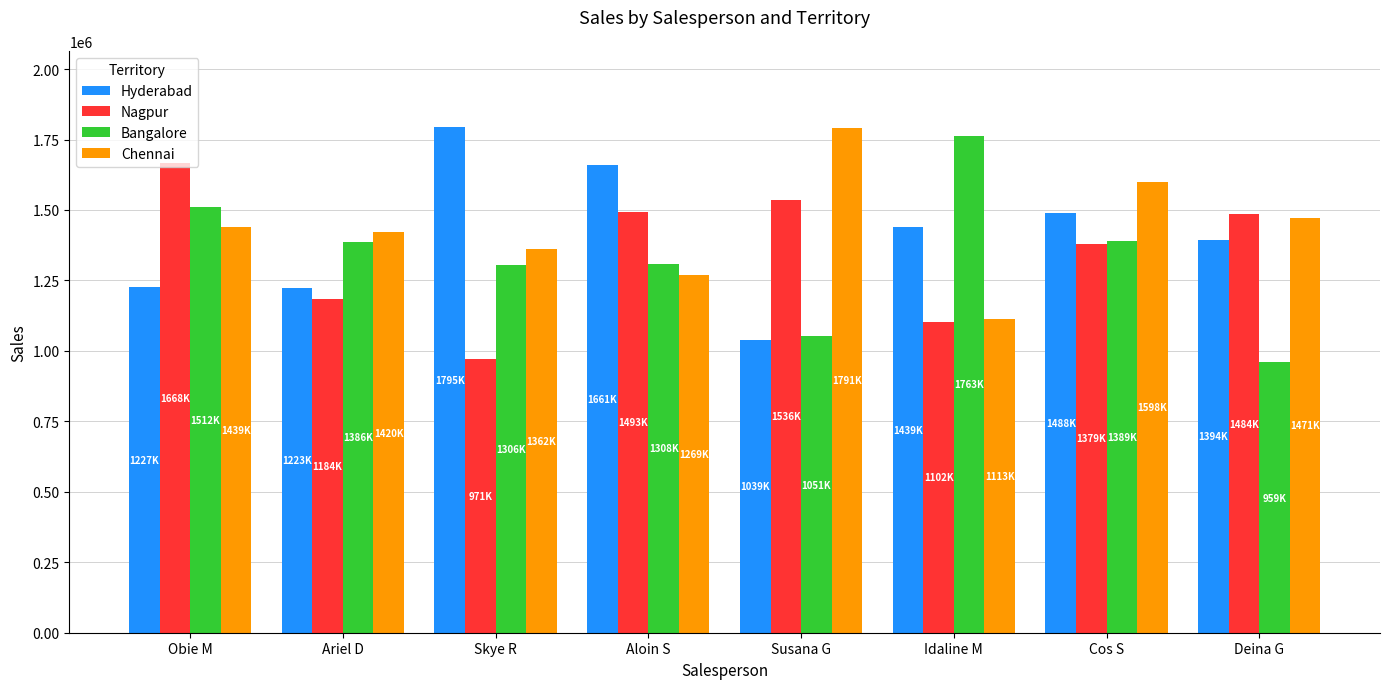

What is the approximate value of Bangalore at Idaline M?

1763300